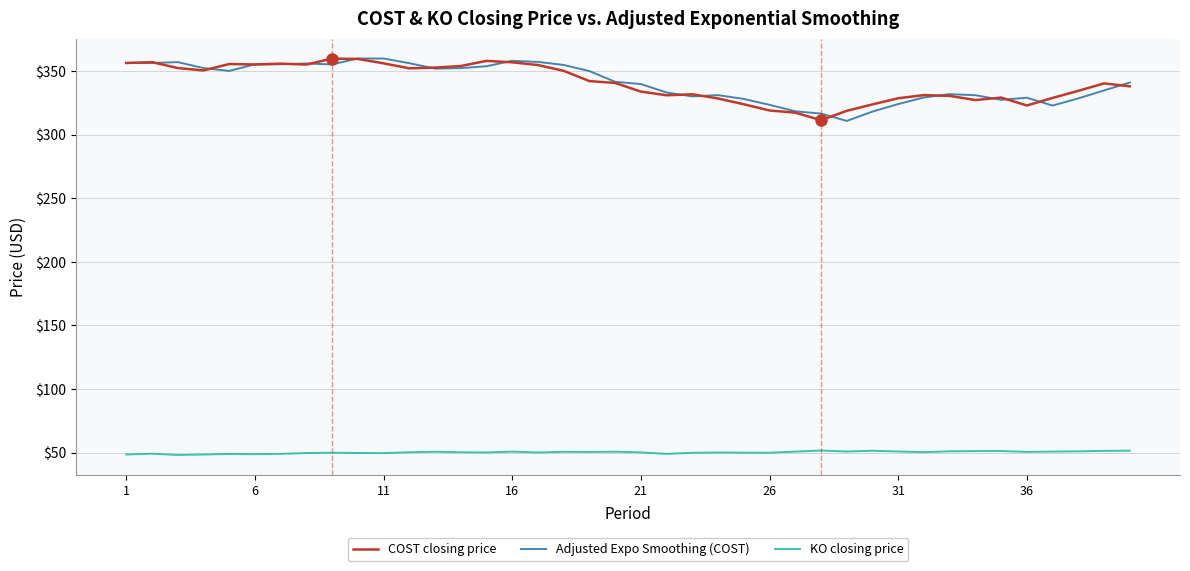

How many categories are shown in the chart?

40